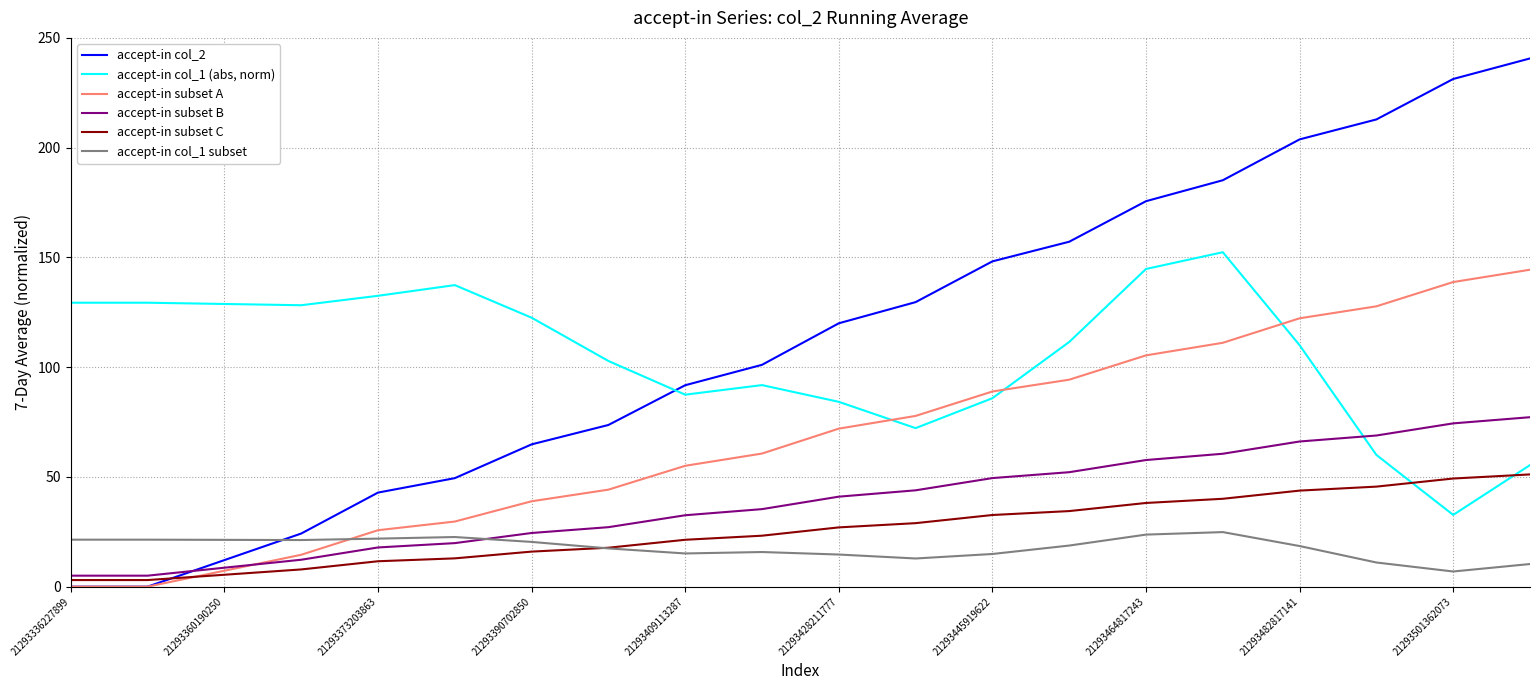

List the series in order of their peak value, highest first.

accept-in col_2, accept-in col_1 (abs, norm), accept-in subset A, accept-in subset B, accept-in subset C, accept-in col_1 subset